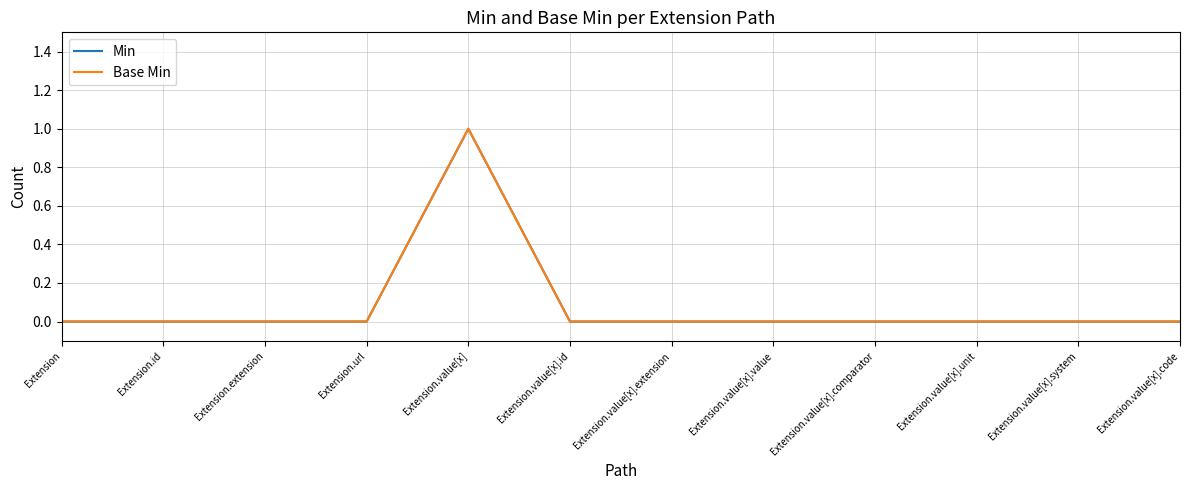

What is the label of the 7th point from the right?

Extension.value[x].id